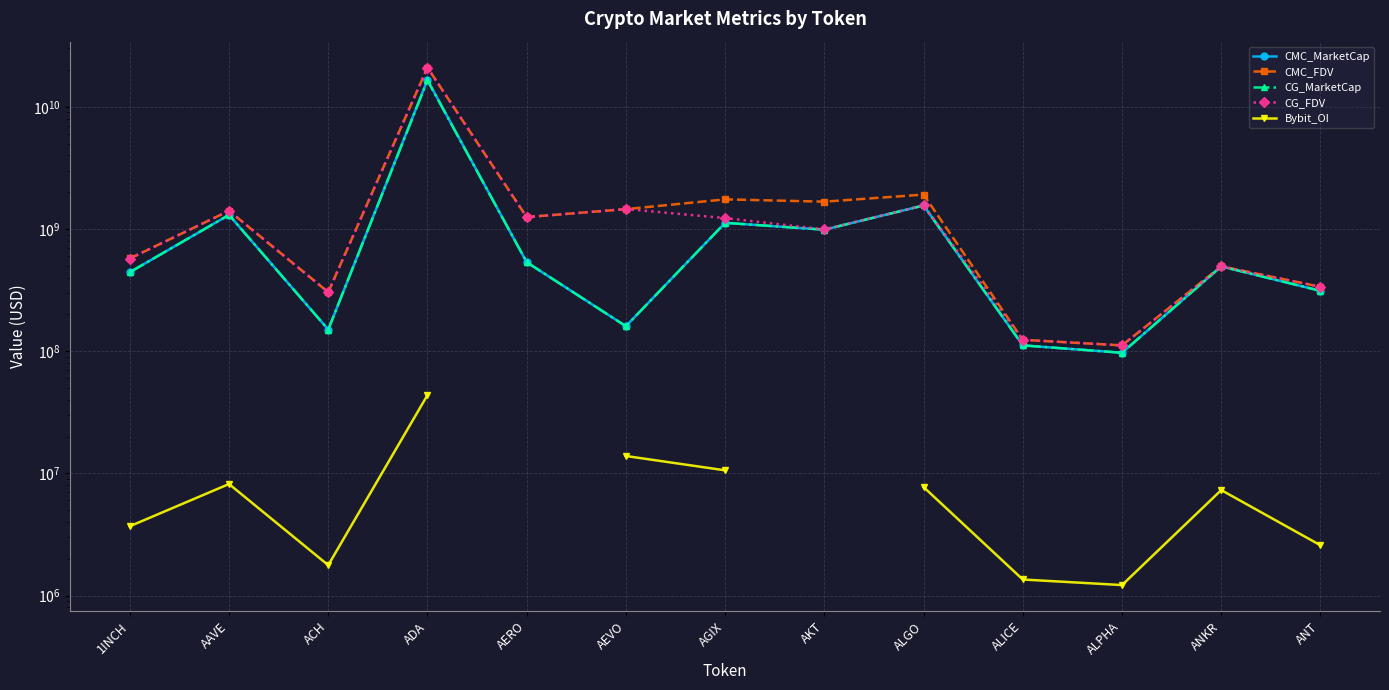

Which label corresponds to the largest value in the chart?

ADA